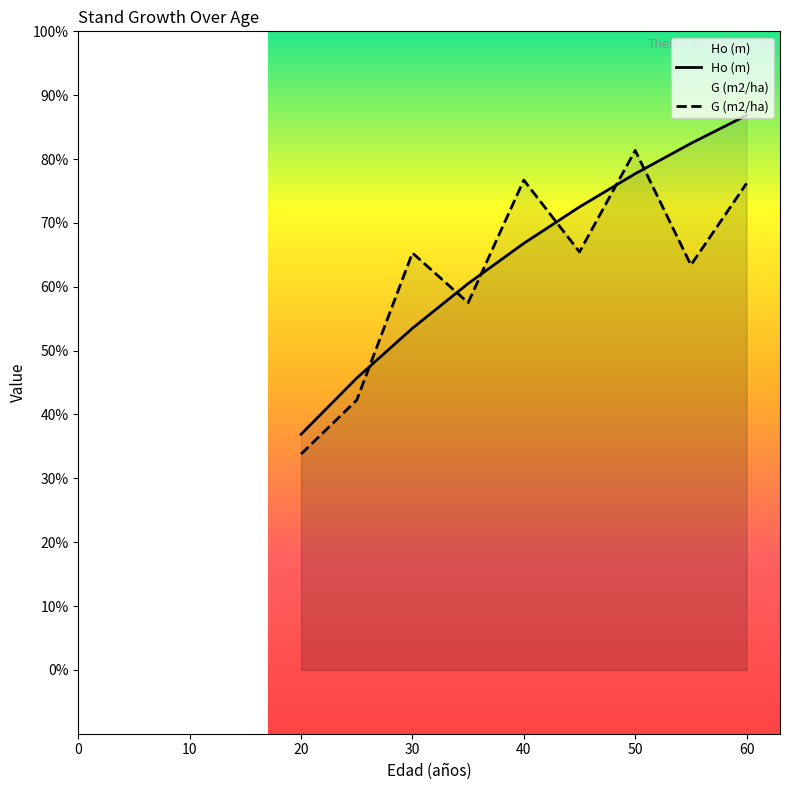

How many times do Ho (m) and G (m2/ha) cross each other?

6